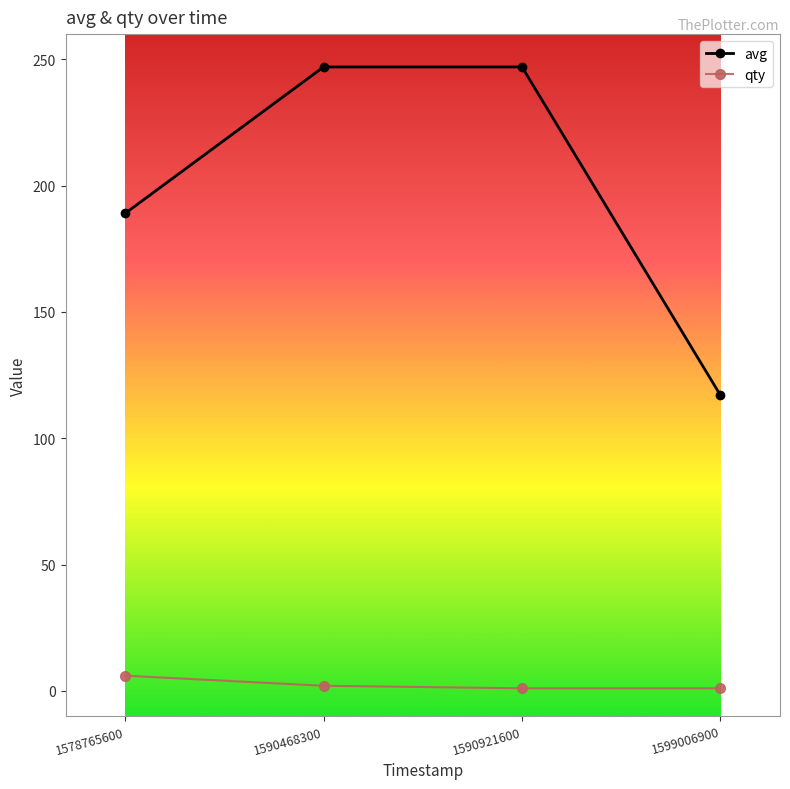

True or false: qty and avg intersect in this chart.

False